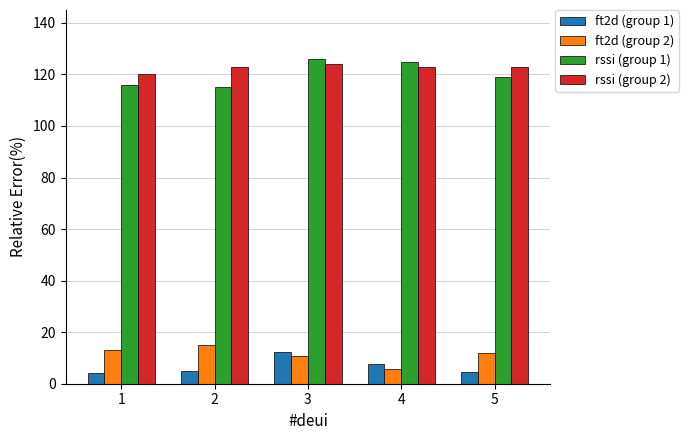

Where does the ft2d (group 2) series first go above 12?

1